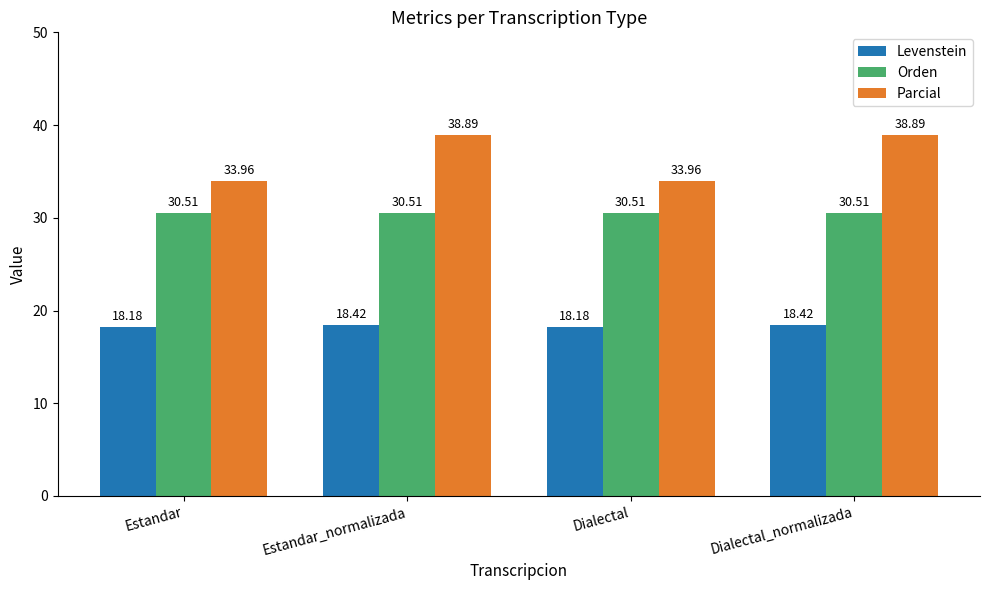

What is the difference between the maximum and second lowest values in the Parcial series?

4.9